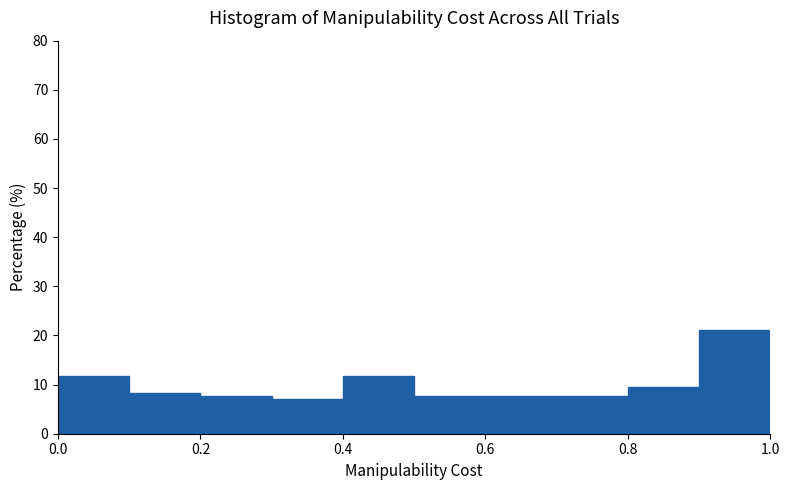

Reading left to right, transcribe this chart: for each bar, give the range it covers on the x-axis and its height. The values are not printed on the chart, so give them approximately, as read against the axis.

0.0 to 0.1: 12
0.1 to 0.2: 8
0.2 to 0.3: 8
0.3 to 0.4: 7
0.4 to 0.5: 12
0.5 to 0.6: 8
0.6 to 0.7: 8
0.7 to 0.8: 8
0.8 to 0.9: 9
0.9 to 1.0: 21